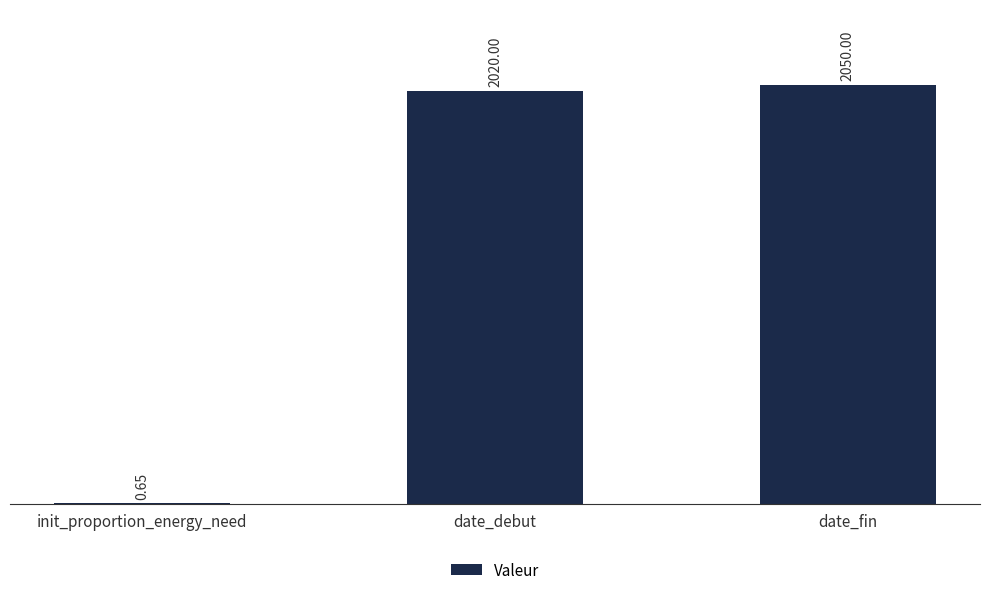

Where is the data nearest to the value 1025?

date_debut